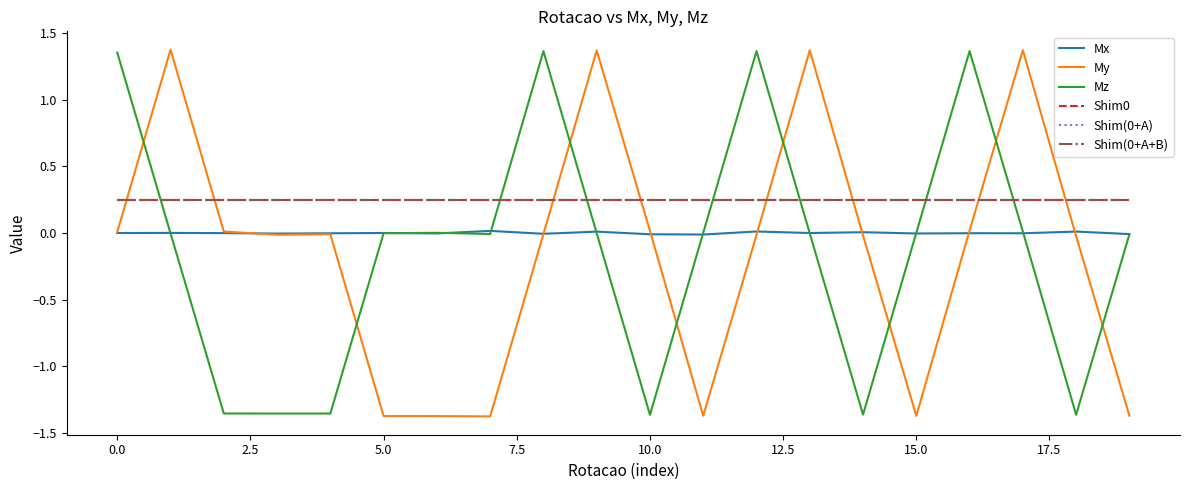

Does the chart have visible grid lines?

No